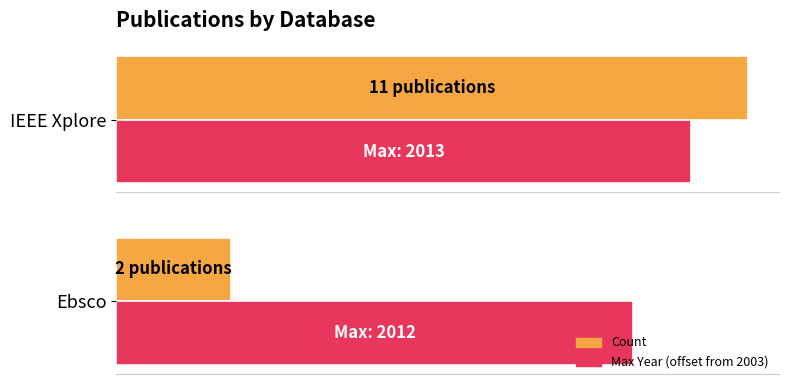

What are all the series names shown in the legend?

Count, Max Year (offset from 2003)